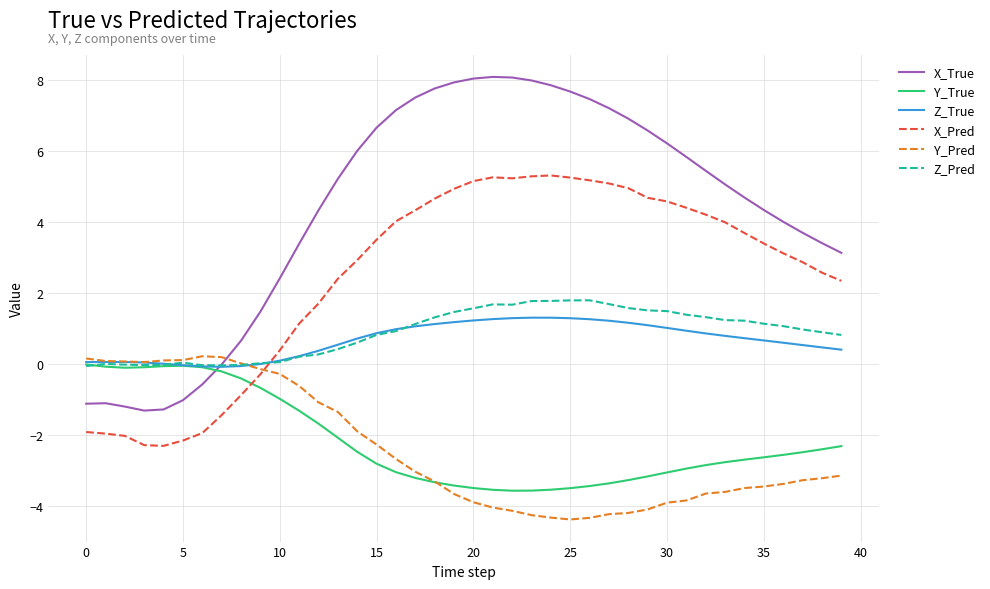

Which series has the largest range (max minus min)?

X_True